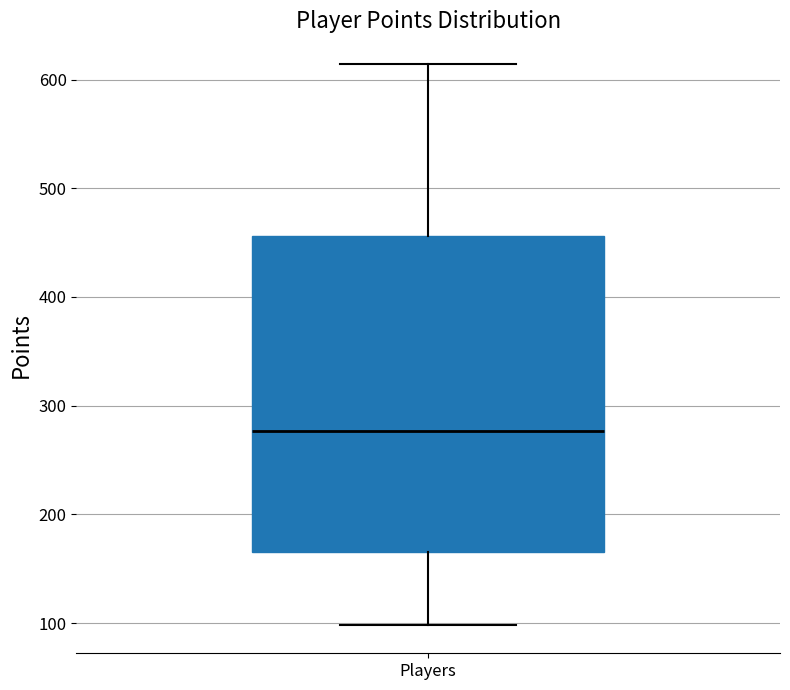

Where does the median line of the box for Players sit on the y-axis? The values are not printed on the chart, so give them approximately, as read against the axis.

280